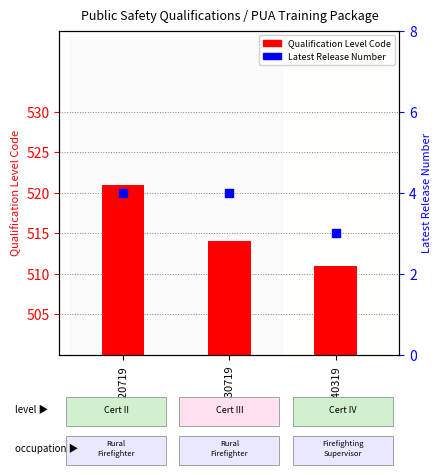

Which series contains the highest Y value?

Qualification Level Code